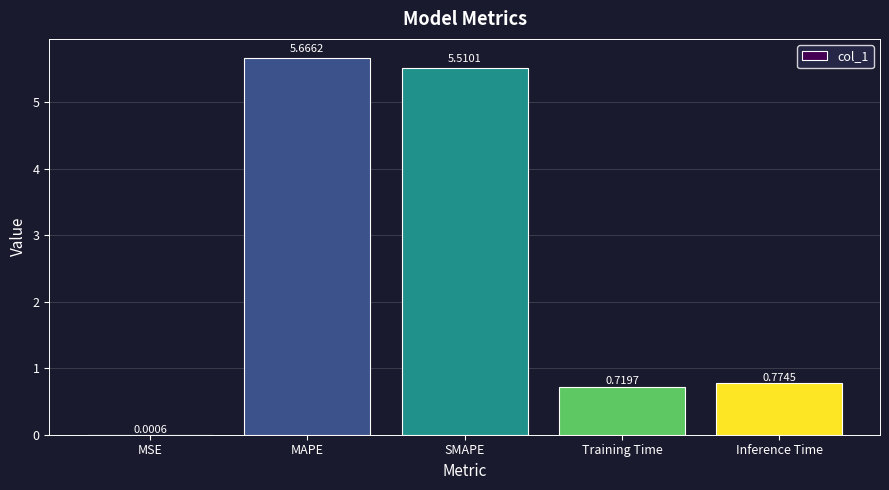

What is the sum of the values at Inference Time and MAPE?

6.4